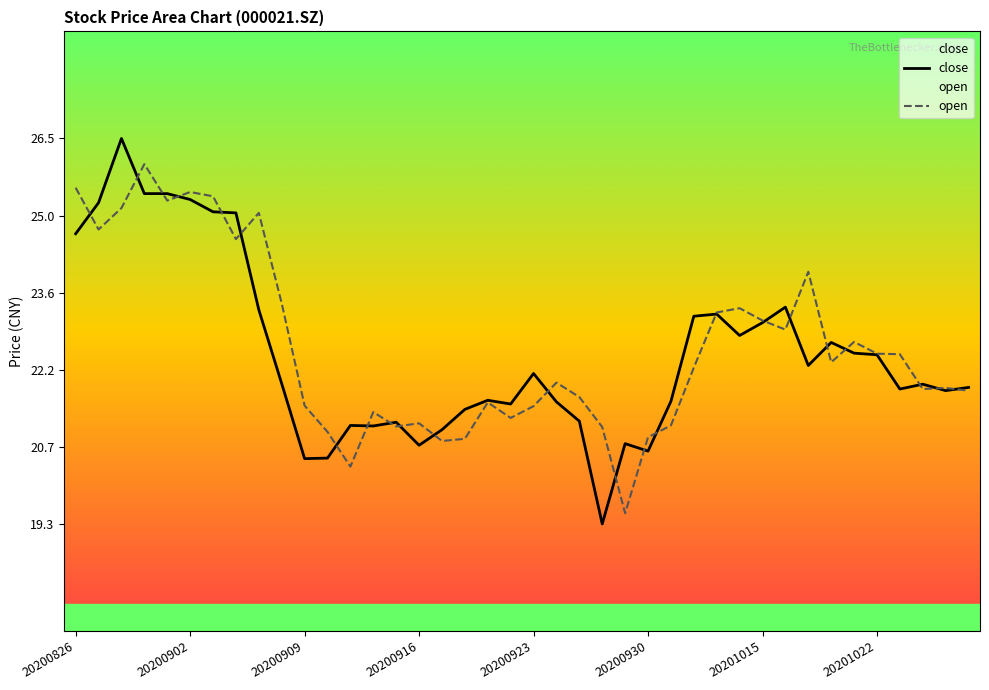

What is the difference between the highest and lowest values at 20200910?

0.5